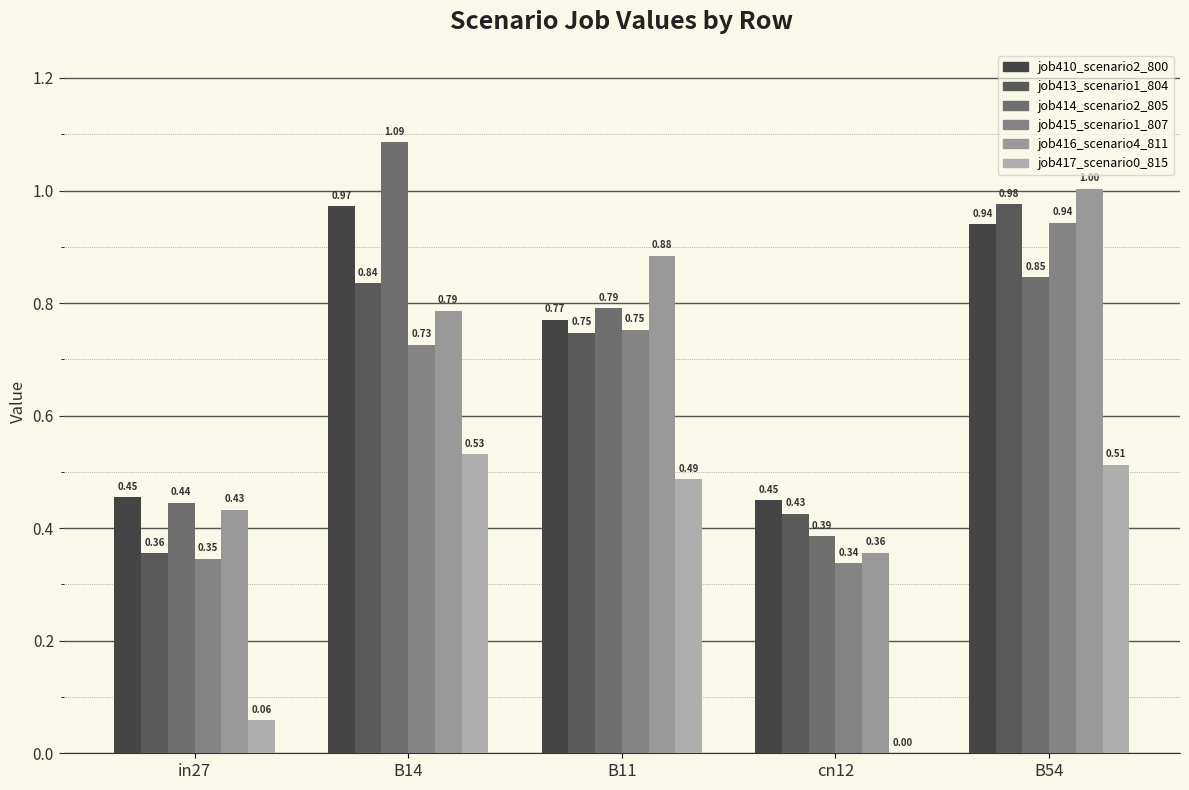

How many groups of bars are there?

5